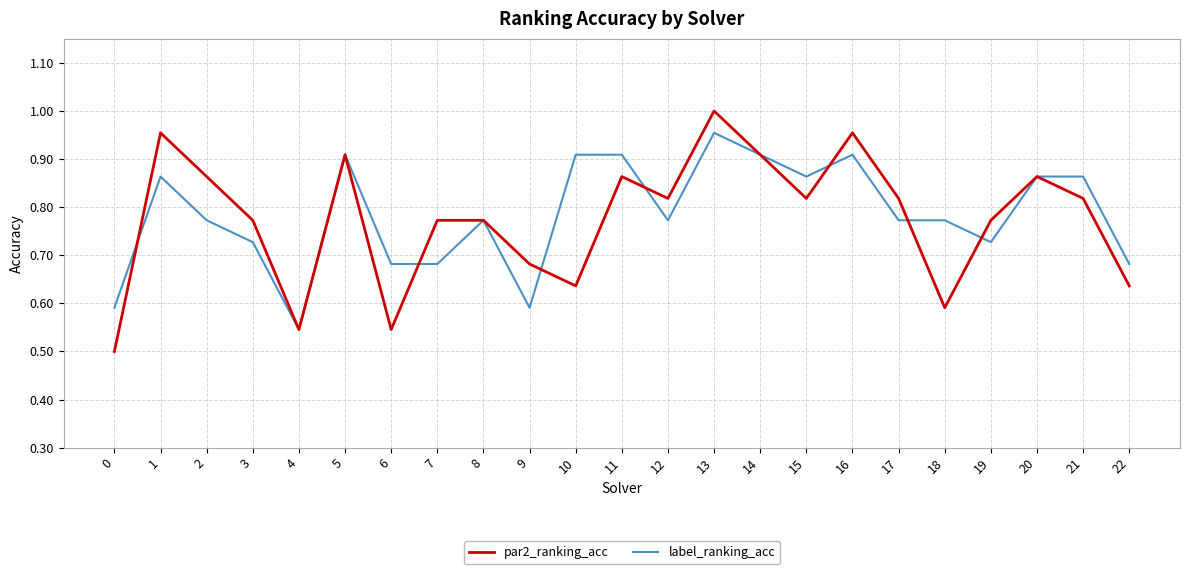

What are all the series names shown in the legend?

par2_ranking_acc, label_ranking_acc